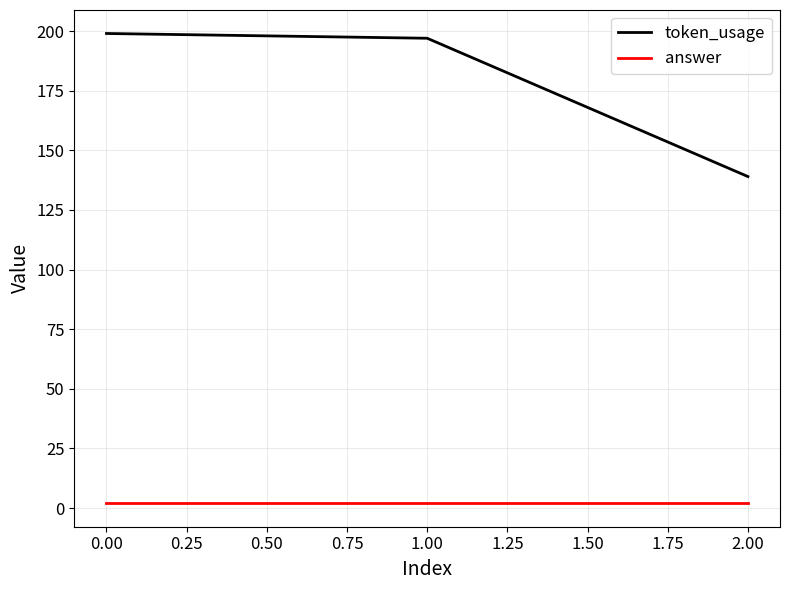

List the series in order of their peak value, lowest first.

answer, token_usage